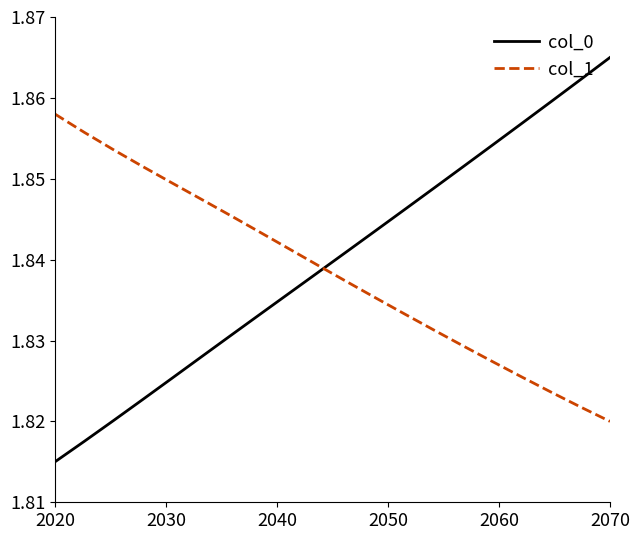

List the series in order of their peak value, lowest first.

col_1, col_0